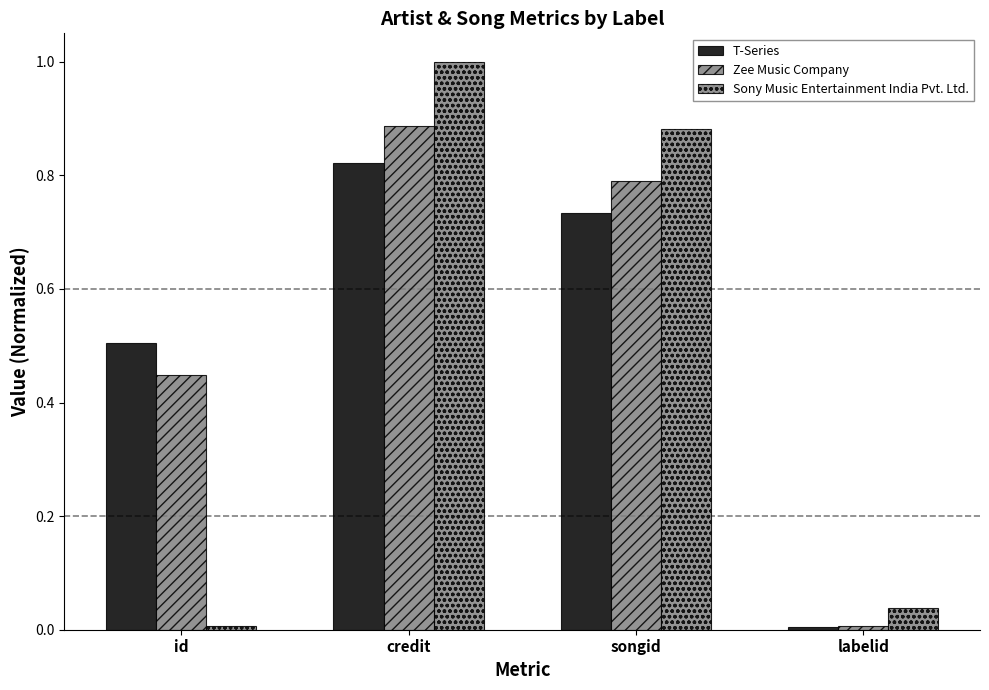

What position from the right is labelid?

1